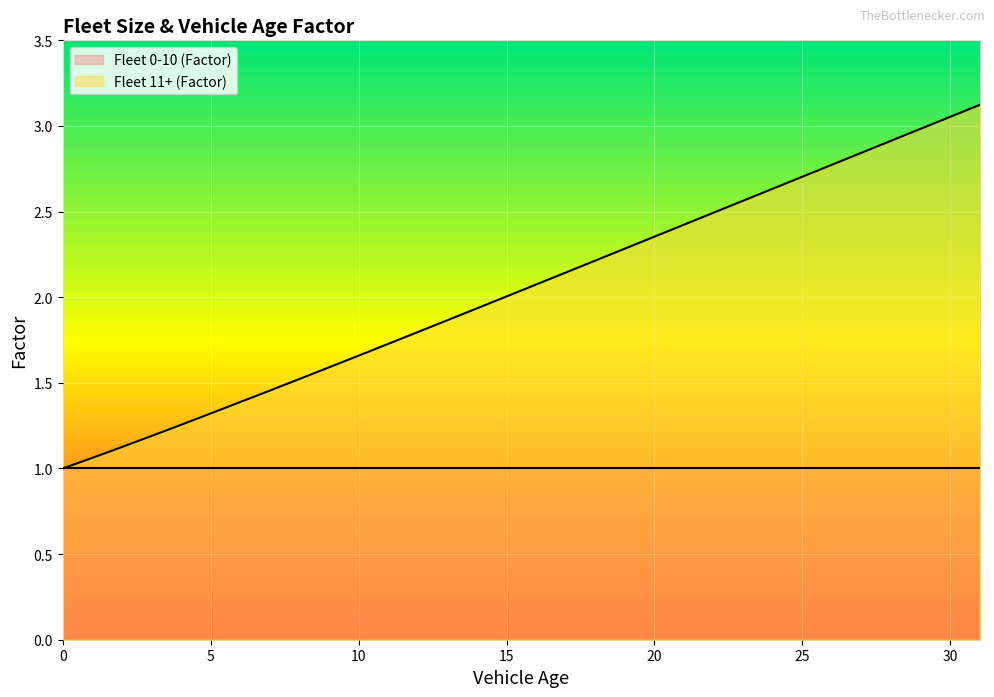

Between 9 and 13, which is larger?

13